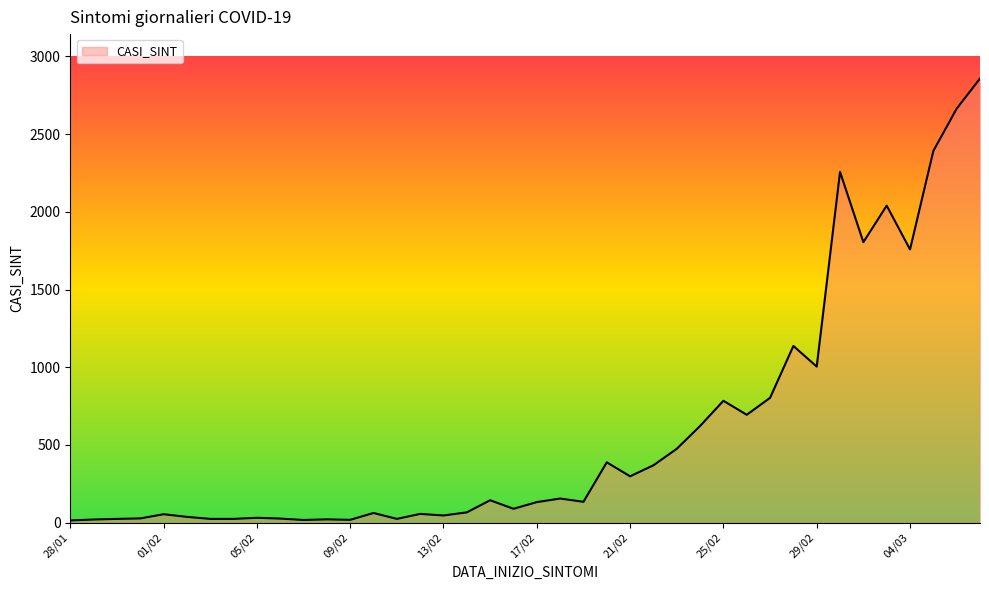

What is the greatest value displayed?

2858